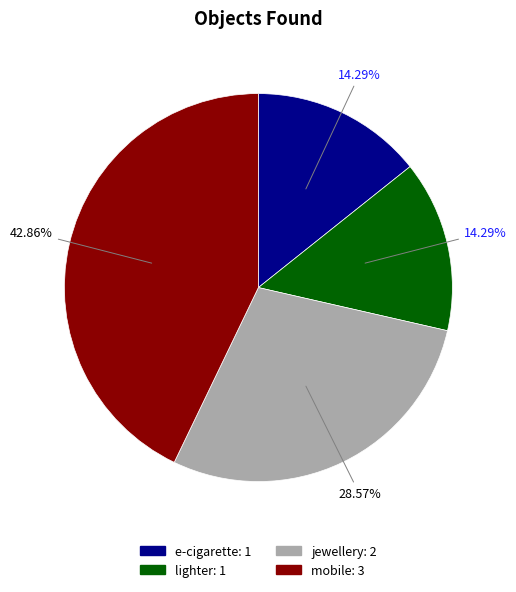

Does e-cigarette represent more than half of the total?

No